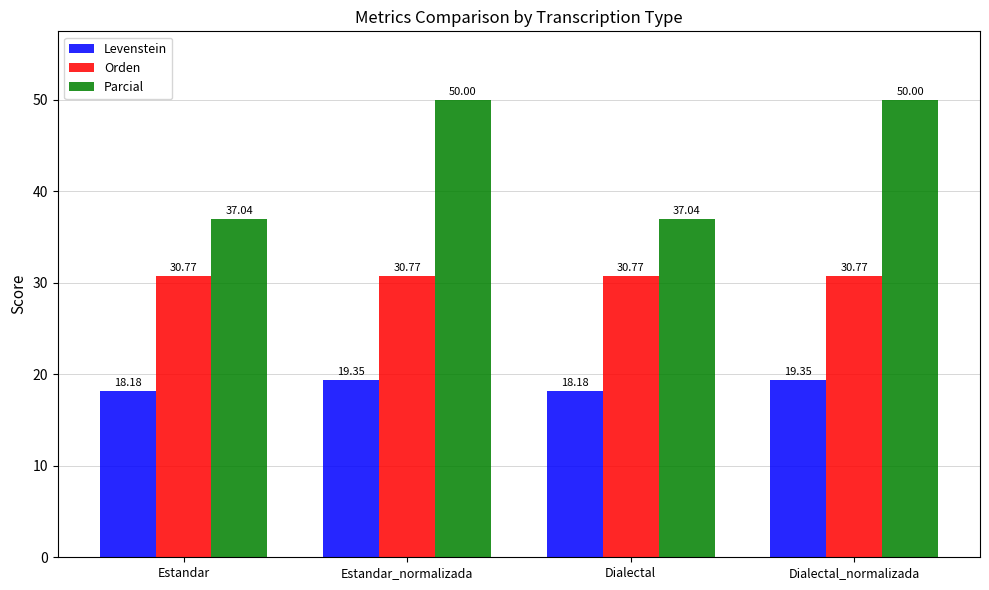

Which series has the widest spread of values?

Parcial